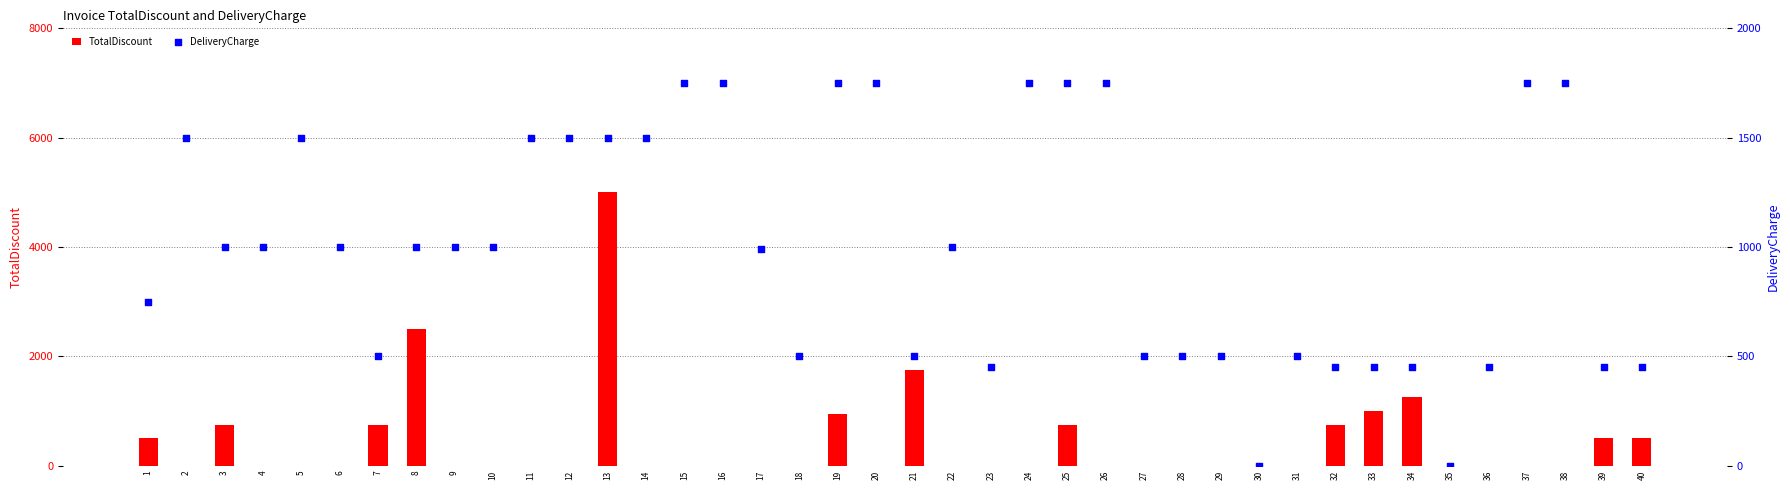

Which series has the largest total across all categories?

DeliveryCharge